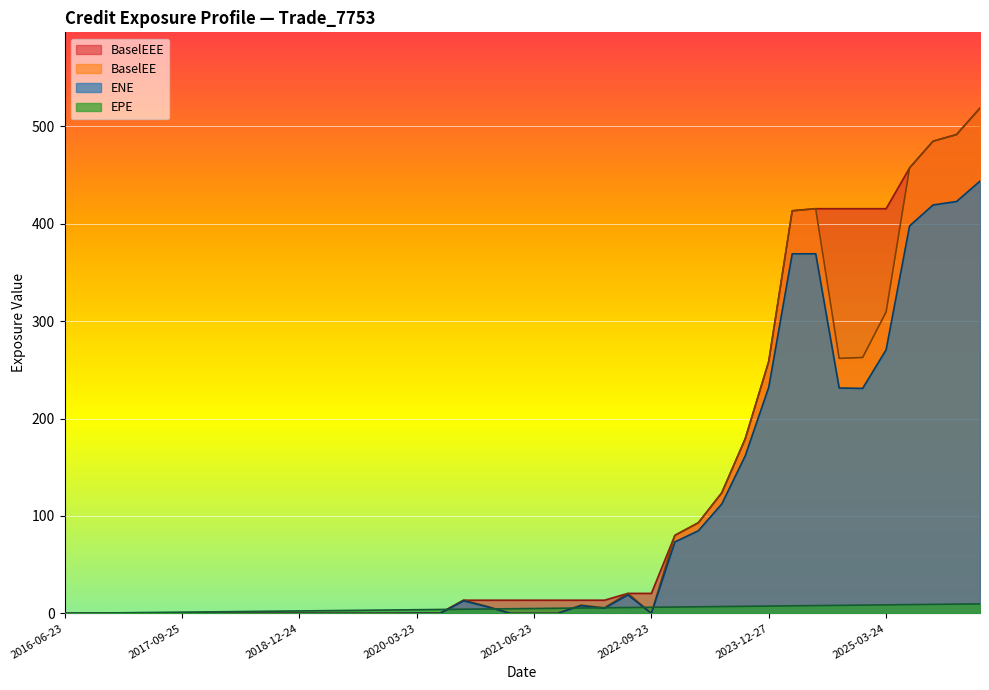

Which has a higher value, 2021-12-23 or 2023-12-27?

2023-12-27